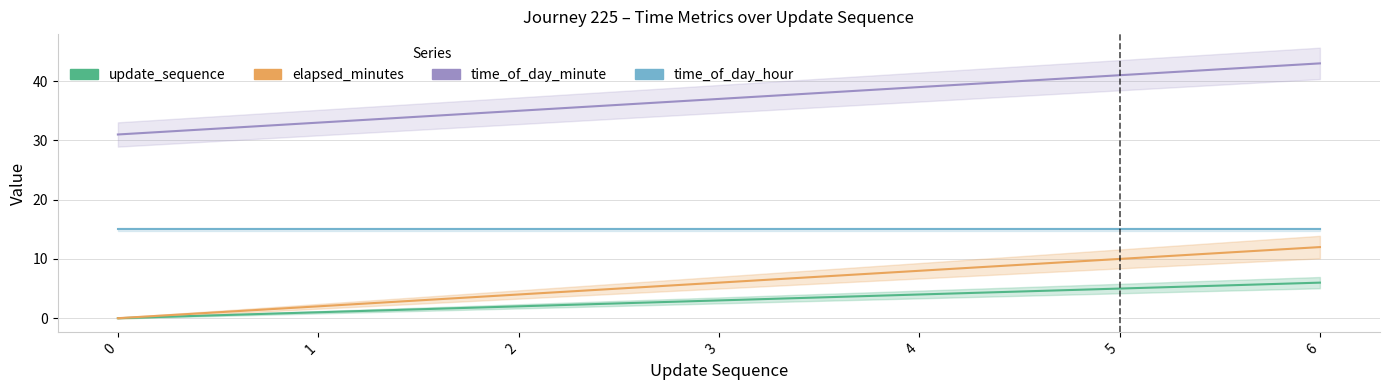

At which category is the sum across all series the highest?

6